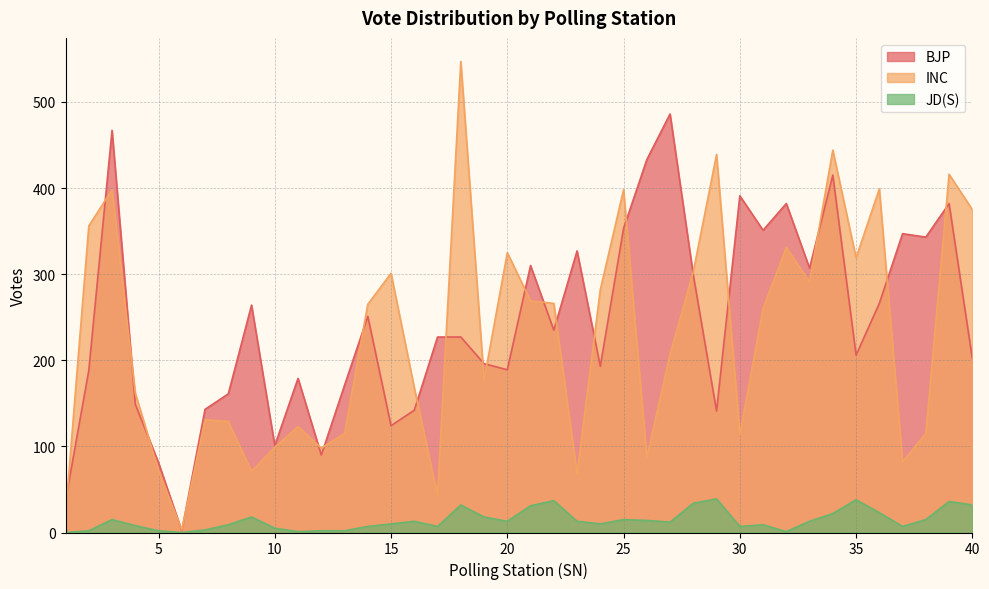

What is the highest value of the BJP series?

486